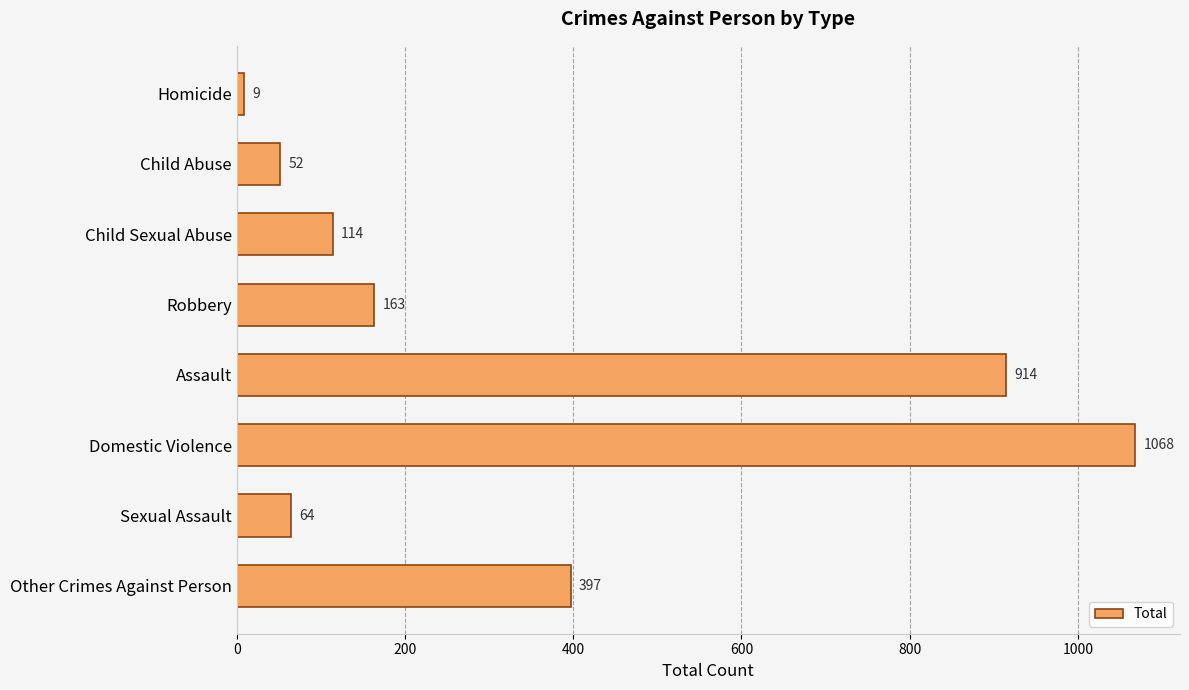

What is the value of the 4th bar from the top?

163